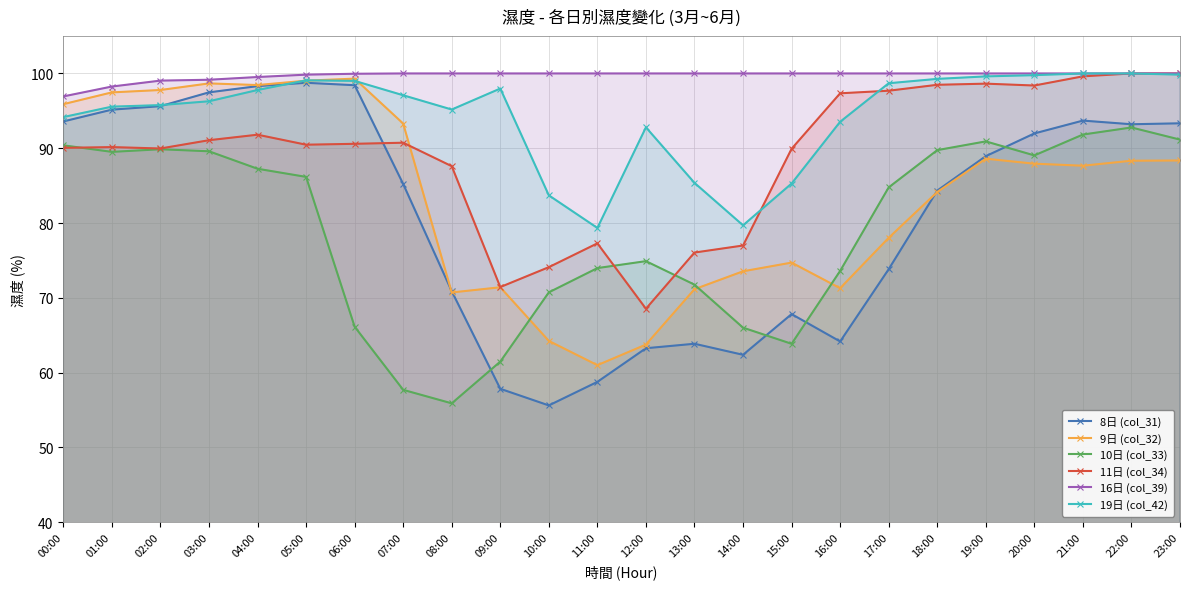

The value of 10日 (col_33) at 07:00 is 57.7. True or false?

True